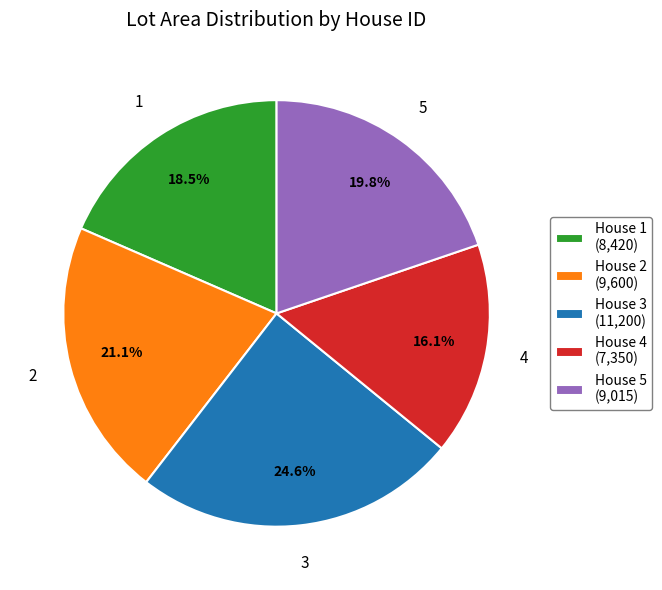

What is the smallest slice in the pie chart?

House 4 (7,350)